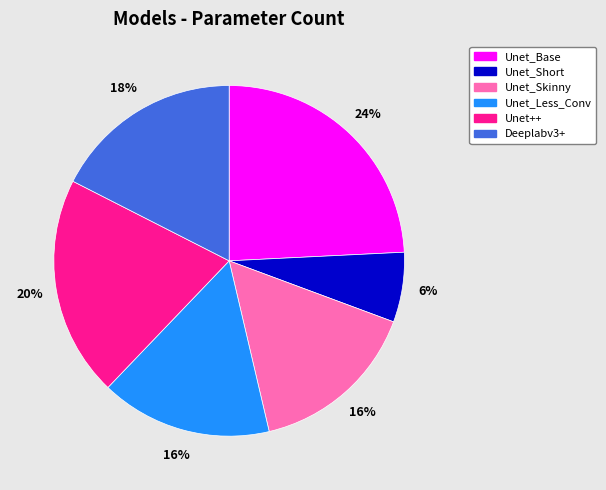

To the nearest percent, what is the average slice percentage?

17%